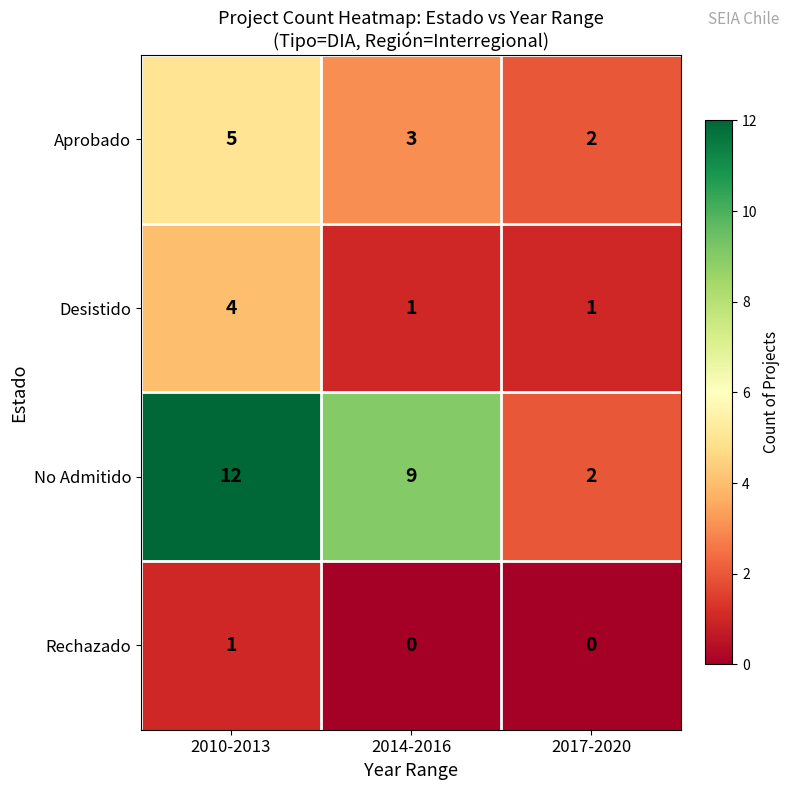

True or false: Aprobado has a value of 2 at 2017-2020.

True